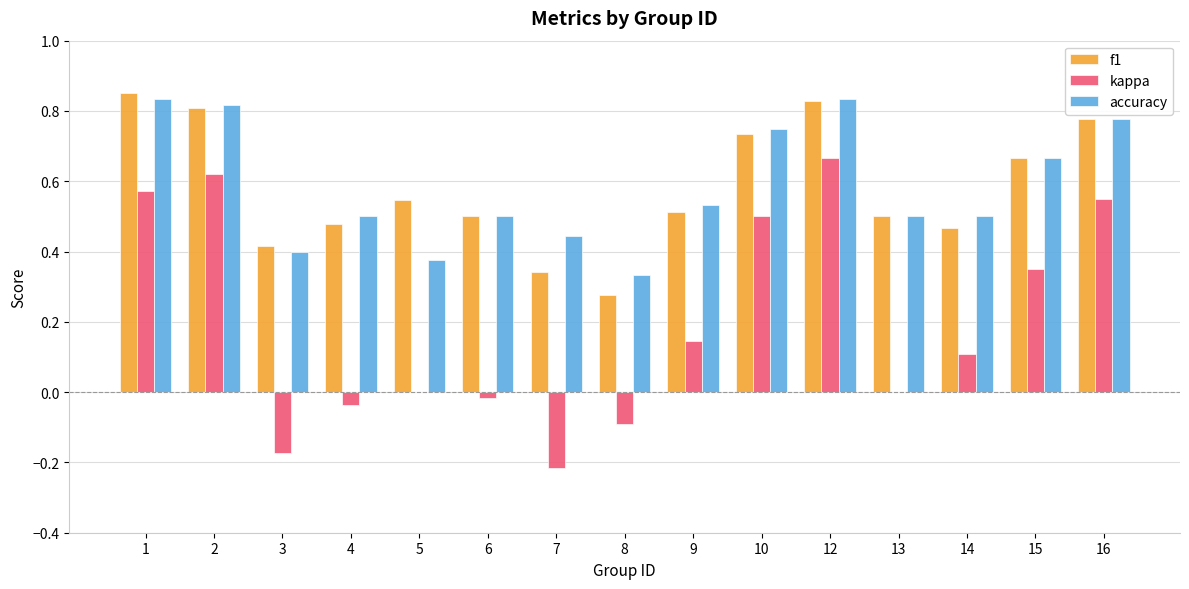

Is the value of kappa at 12 greater than the value of f1 at 1?

No